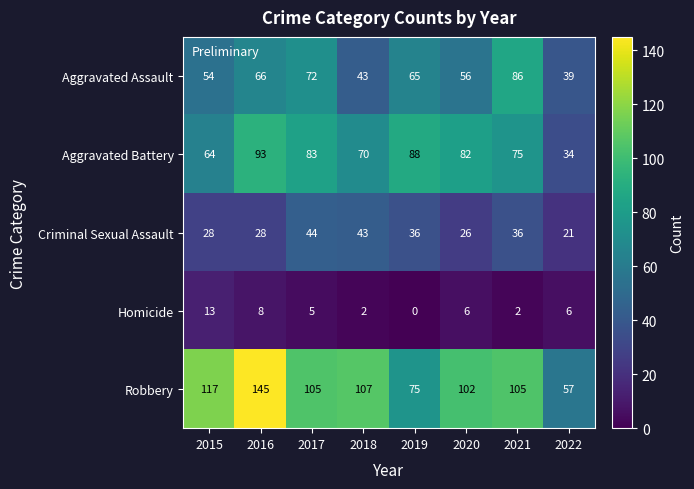

Rank the series at 2015 from highest to lowest value.

Robbery, Aggravated Battery, Aggravated Assault, Criminal Sexual Assault, Homicide